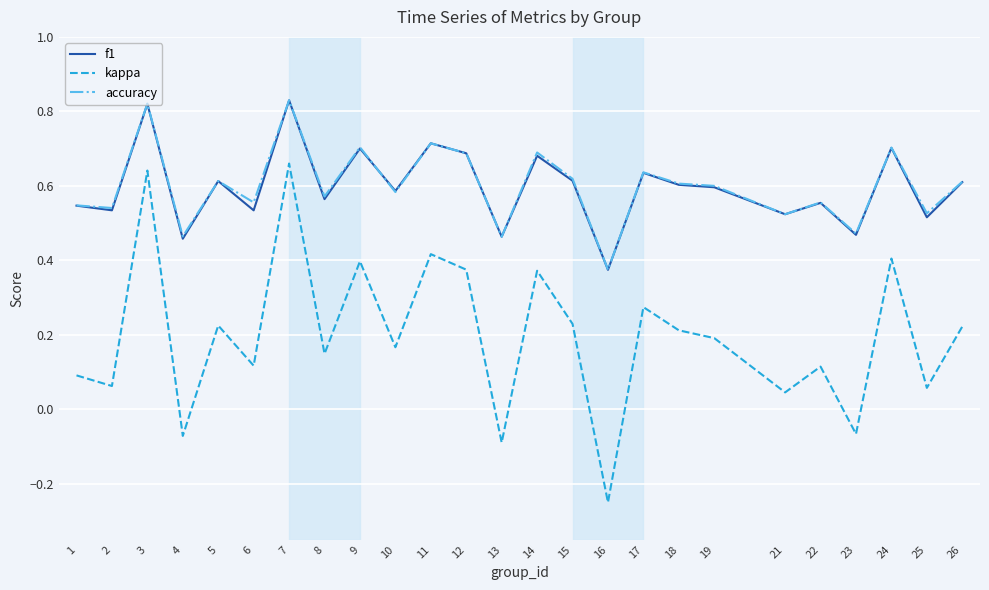

True or false: kappa and f1 cross at least once.

False